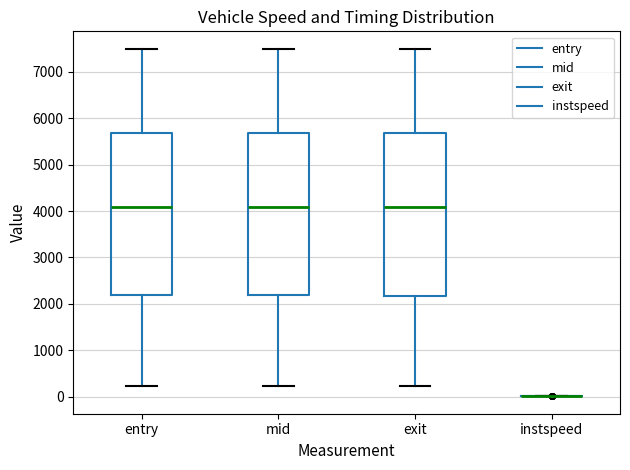

Reading left to right, read every box against the y-axis: the position of its median line, the range the box covers, and the ends of its whiskers. The values are not printed on the chart, so give them approximately, as read against the axis.

entry: median 4100, box 2200 to 5700, whiskers 200 to 7500
mid: median 4100, box 2200 to 5700, whiskers 200 to 7500
exit: median 4100, box 2200 to 5700, whiskers 200 to 7500
instspeed: box collapsed to a line at 0, whiskers 0 to 0